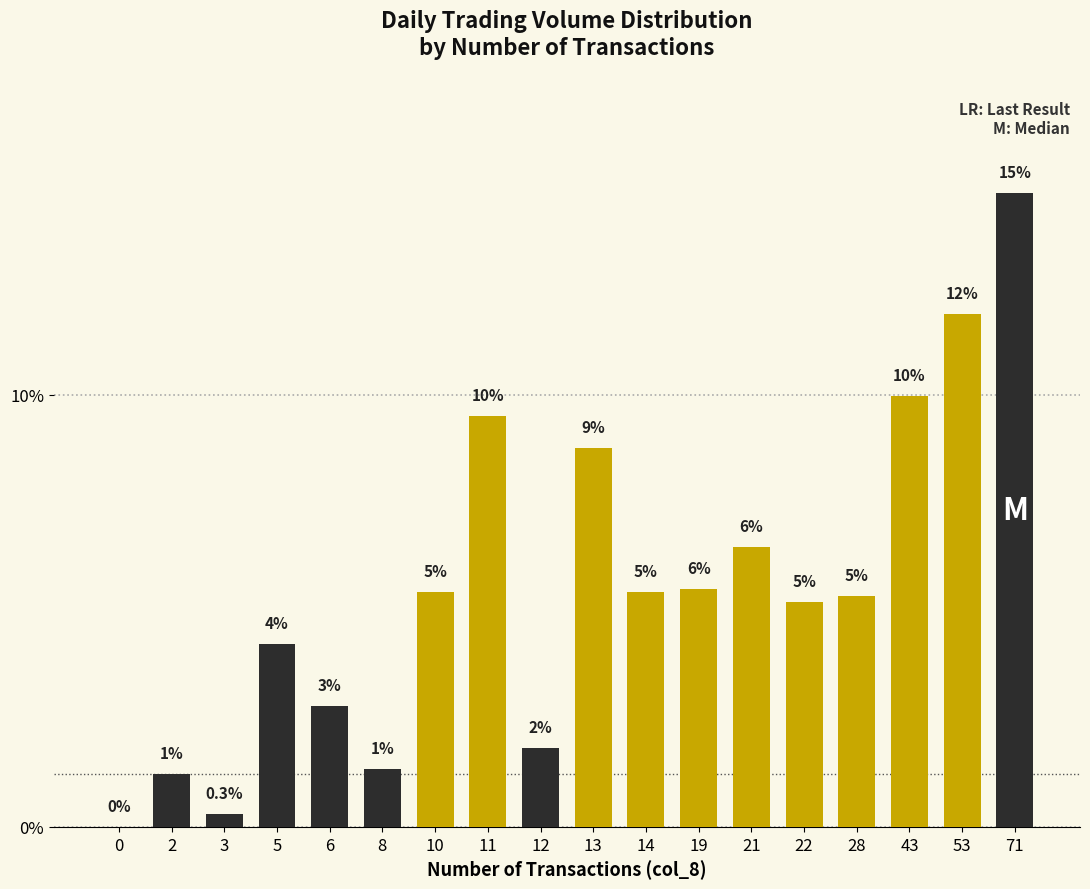

What is the change in value from 5 to 43?

+5.7